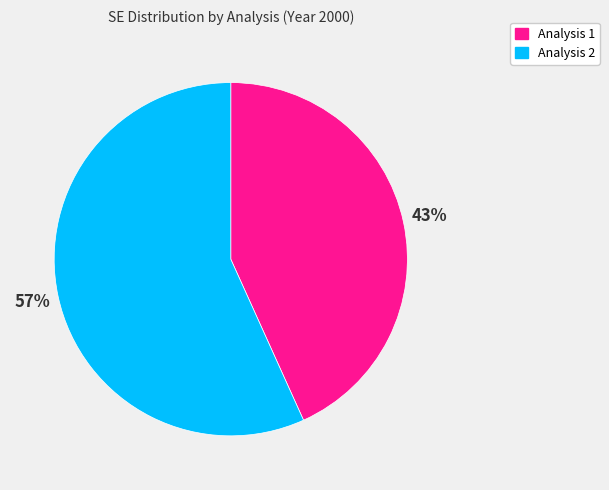

Count the number of slices in the pie.

2